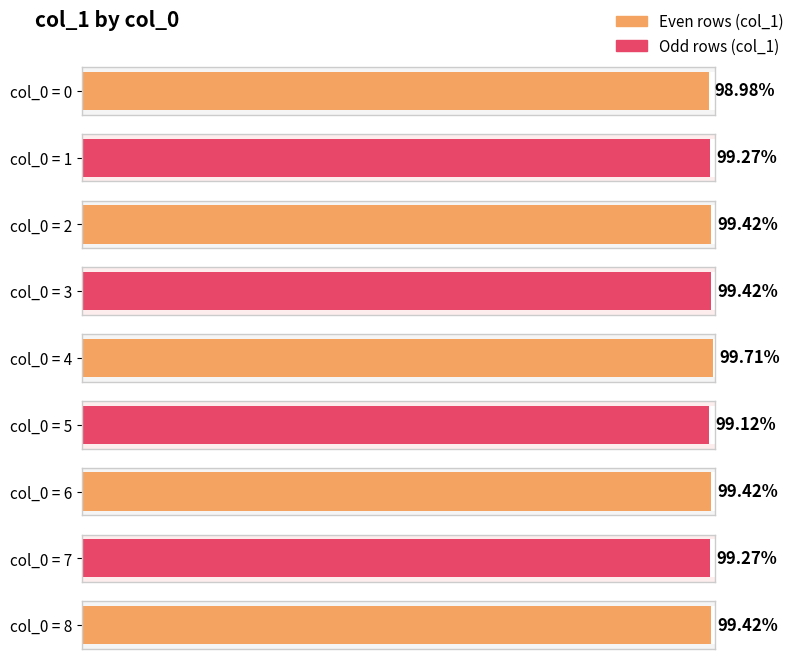

Which category has the highest value across all series?

4